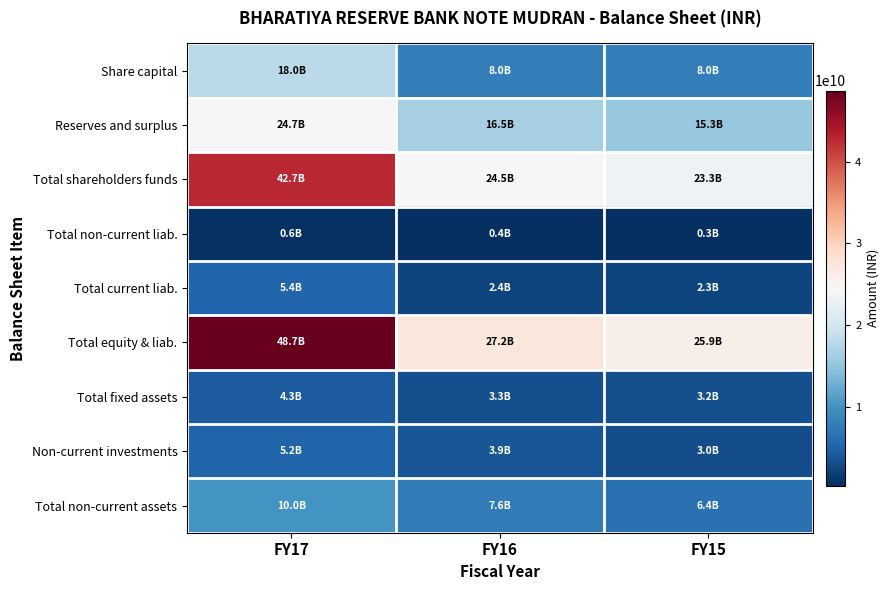

At which category is the sum across all series the highest?

FY17